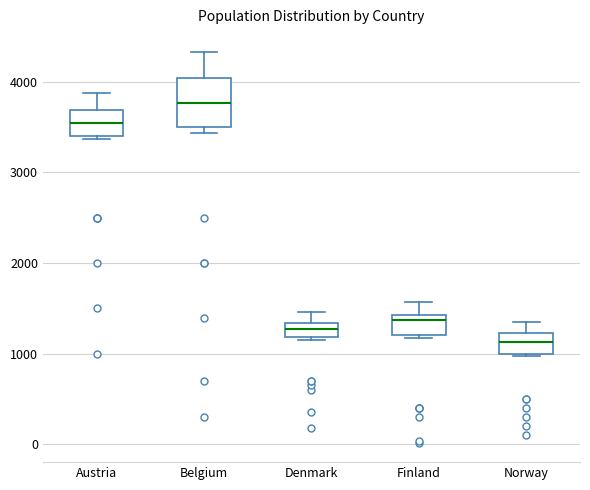

Which box is the tallest, from its lower edge to its upper edge?

Belgium